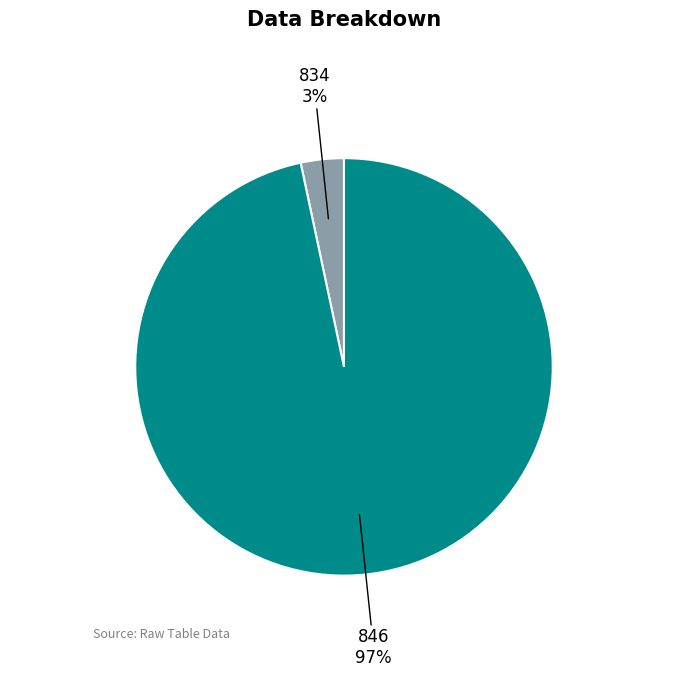

How many segments does this pie chart have?

2